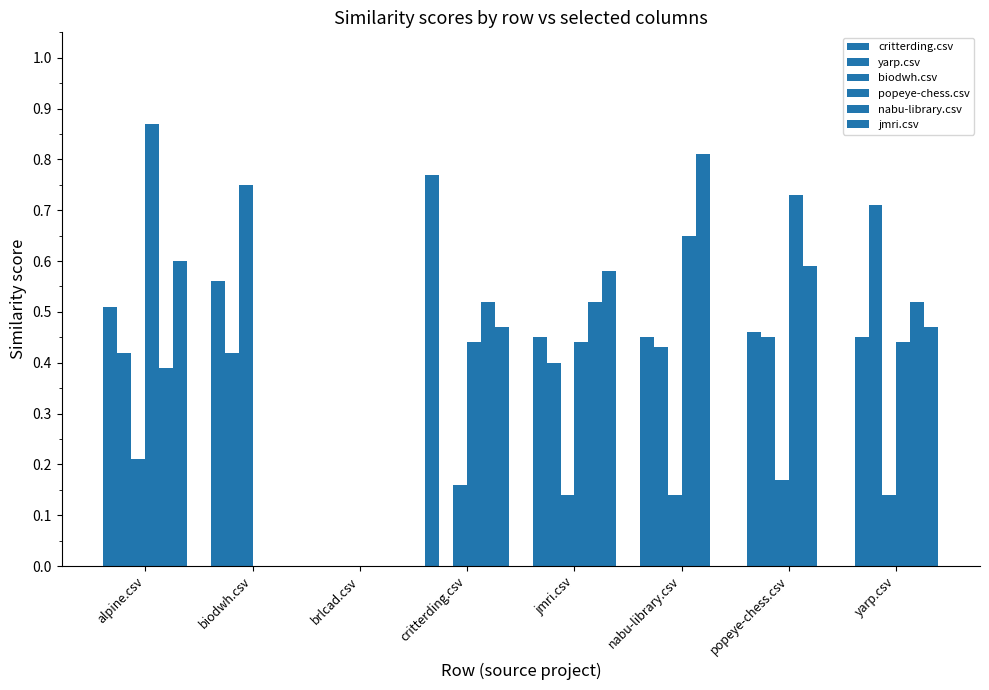

True or false: nabu-library.csv has a value of 1.3 at nabu-library.csv.

False